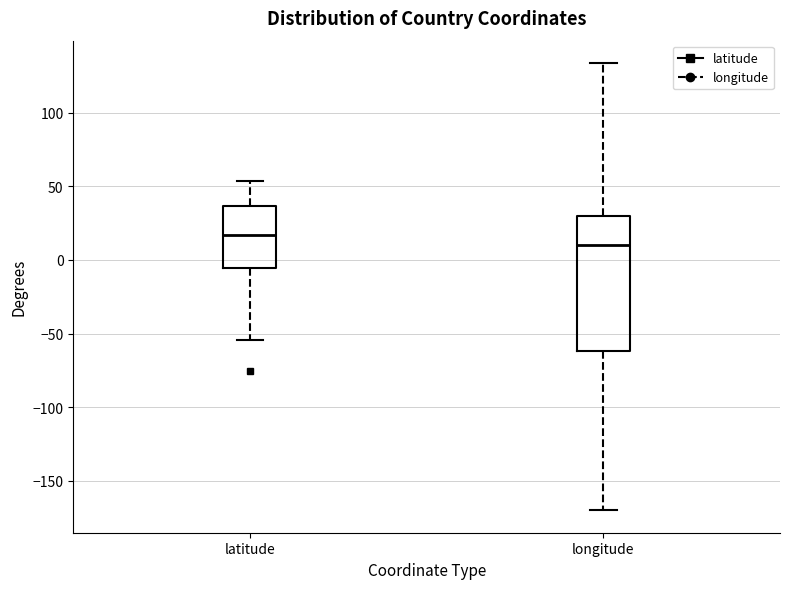

Reading left to right, read every box against the y-axis: the position of its median line, the range the box covers, and the ends of its whiskers. The values are not printed on the chart, so give them approximately, as read against the axis.

latitude: median 15, box -5 to 35, whiskers -55 to 55
longitude: median 10, box -60 to 30, whiskers -170 to 135